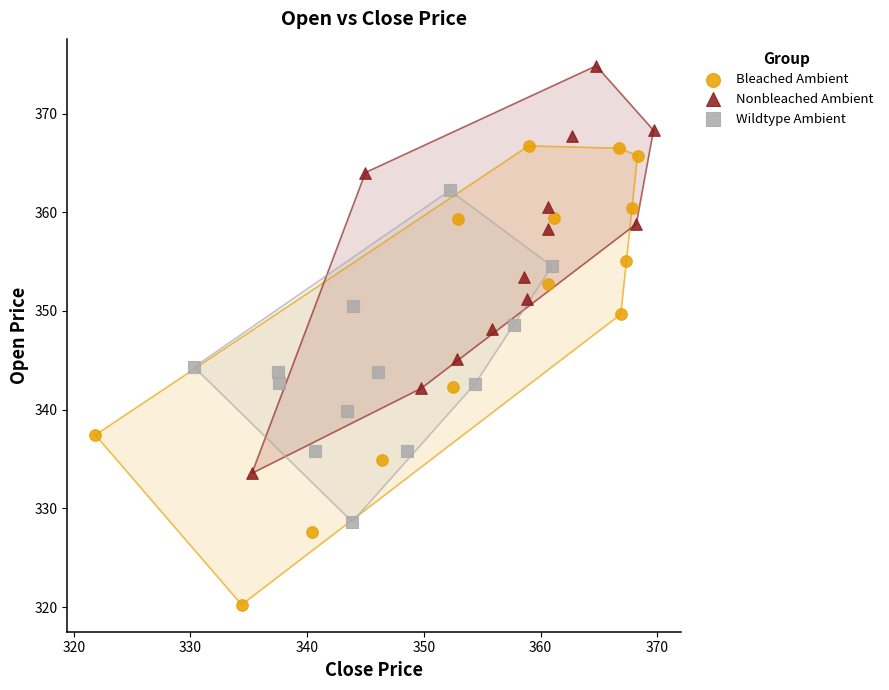

Which series contains the highest Y value?

Nonbleached Ambient